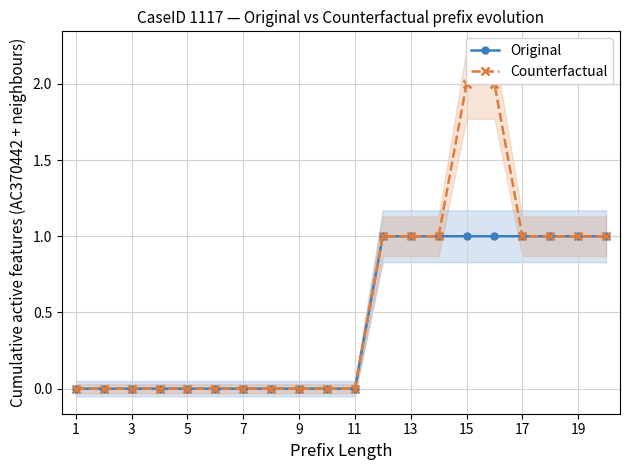

True or false: Original has more than 2 interior local peaks.

False